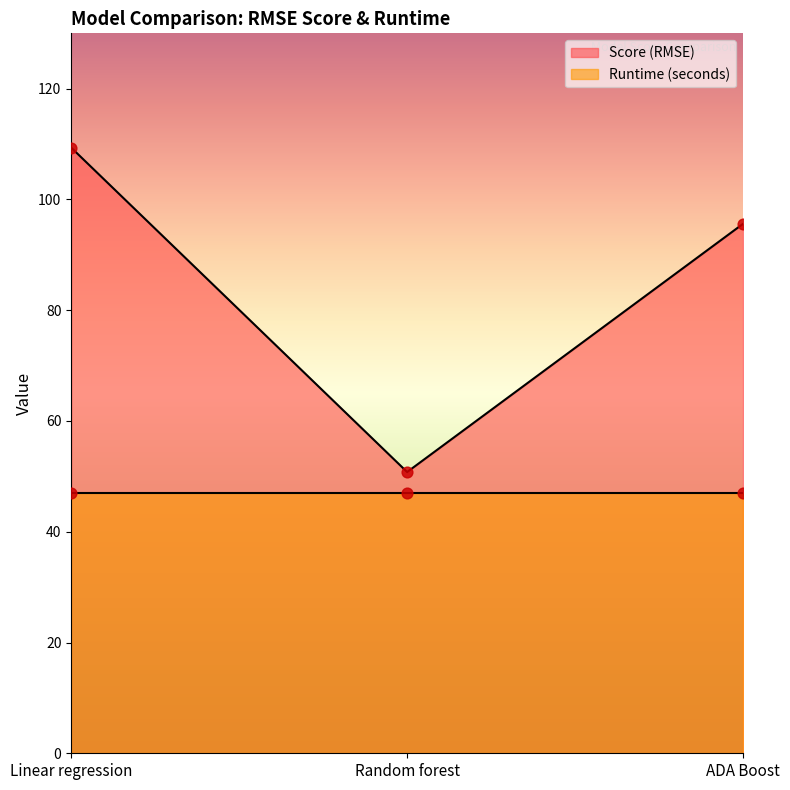

Approximately how many times larger is the value at ADA Boost compared to Linear regression?

0.9